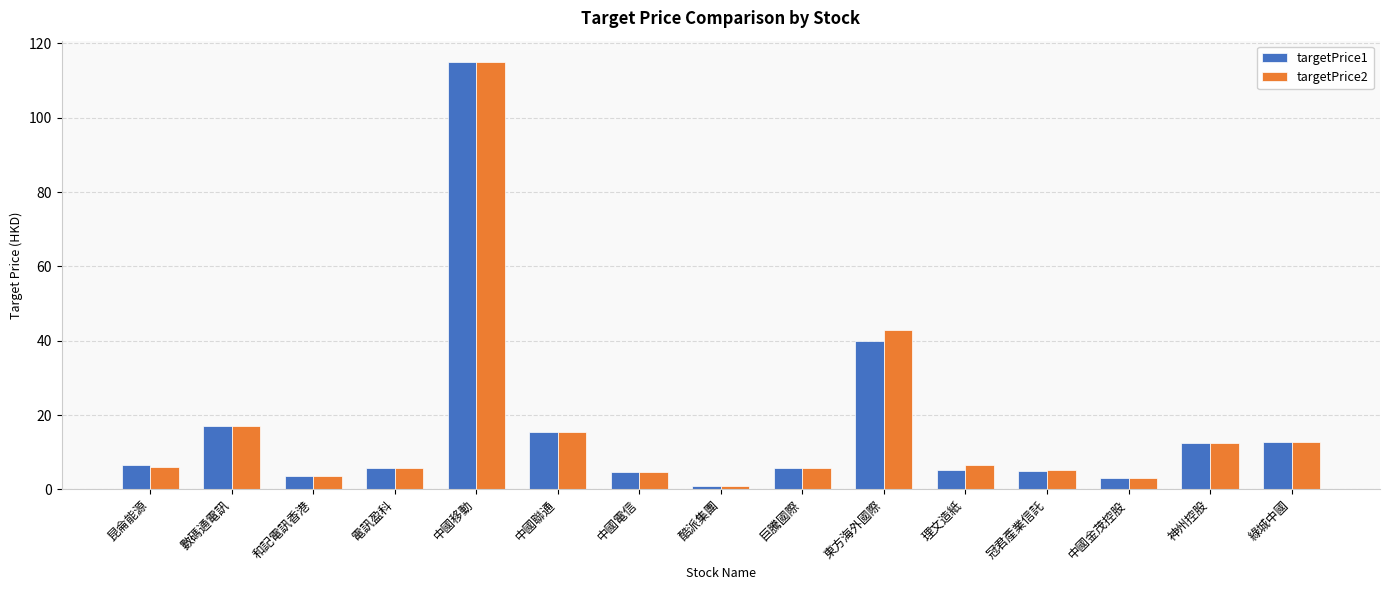

What is the greatest value displayed?

115.0